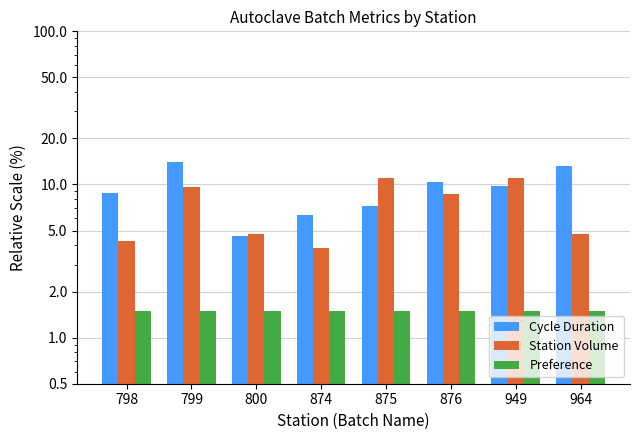

What is the minimum value shown in the chart?

1.5